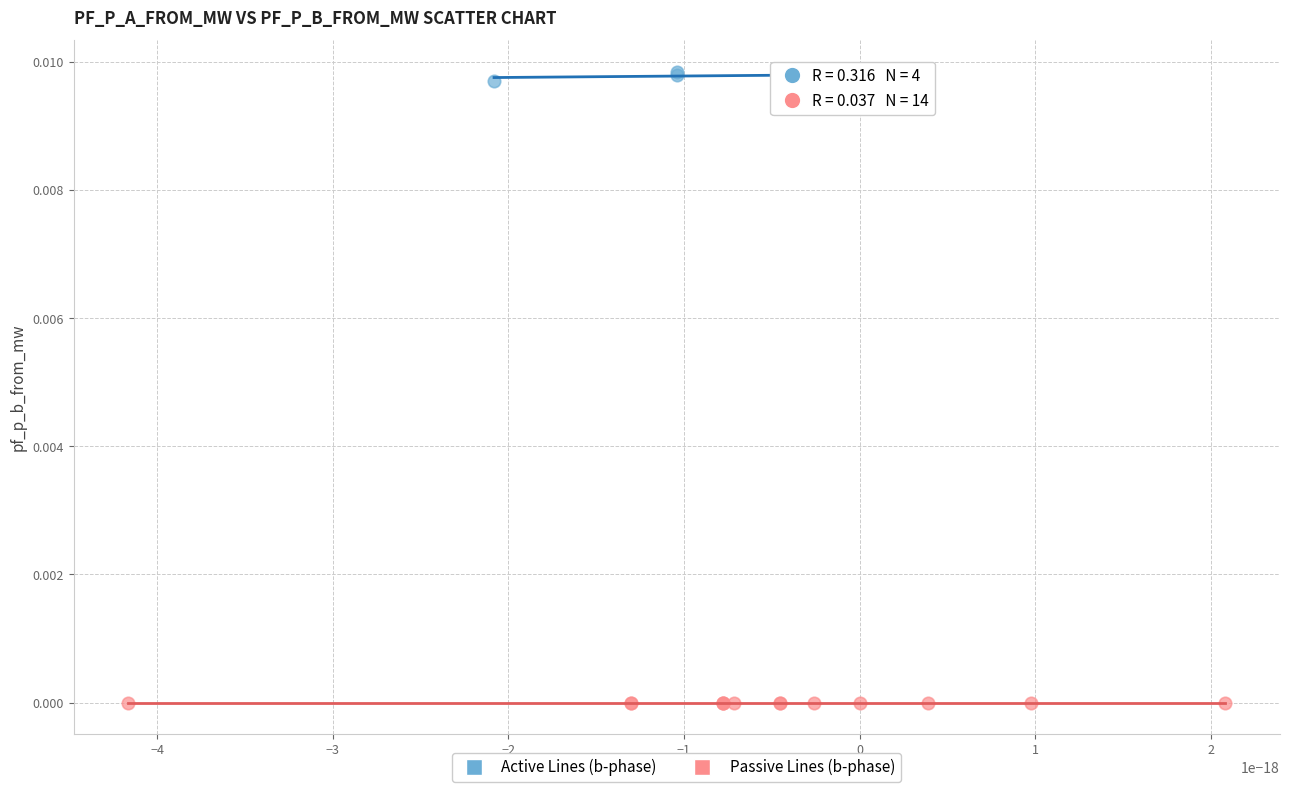

Which series reaches the minimum Y coordinate?

Passive Lines (b-phase)